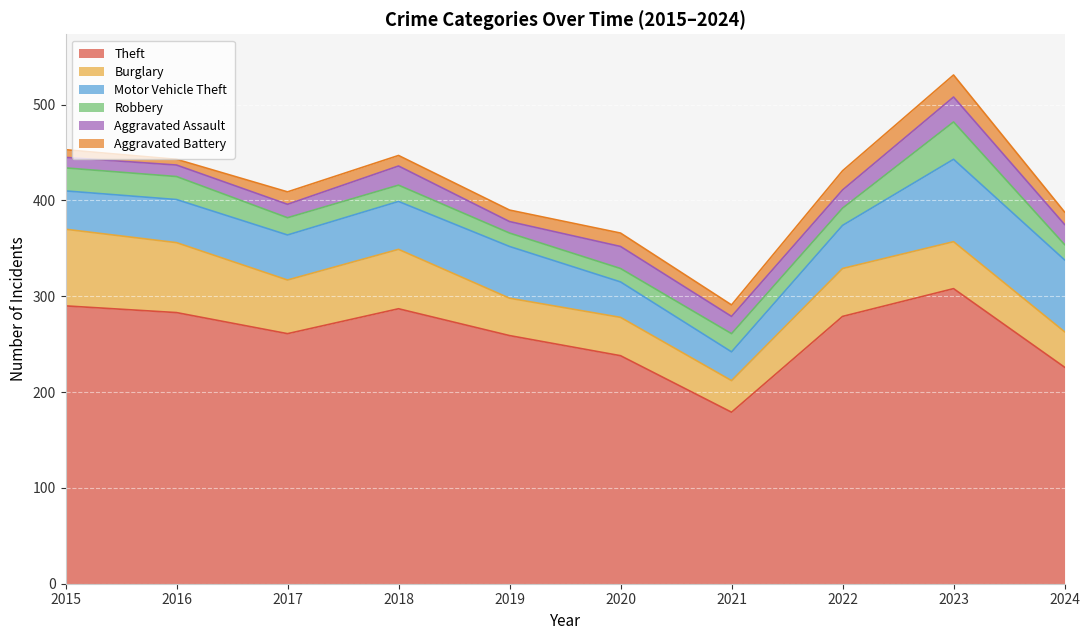

At which category is the sum across all series the highest?

2023